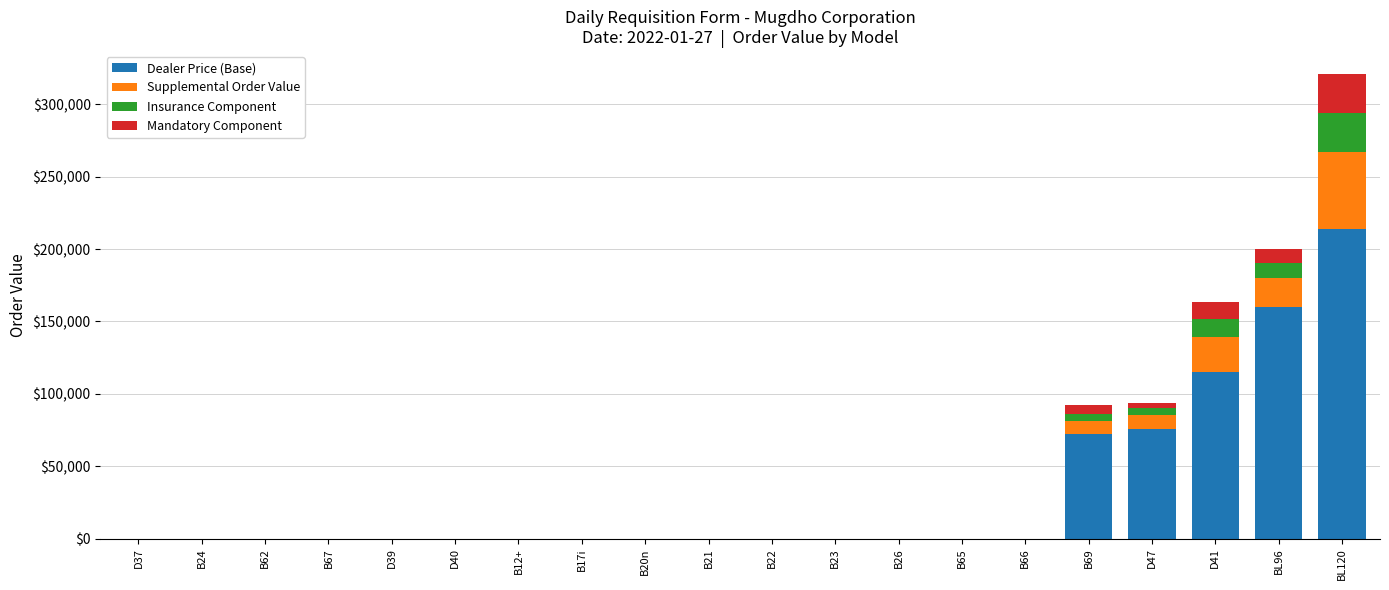

At which label does Dealer Price (Base) reach its peak?

BL120